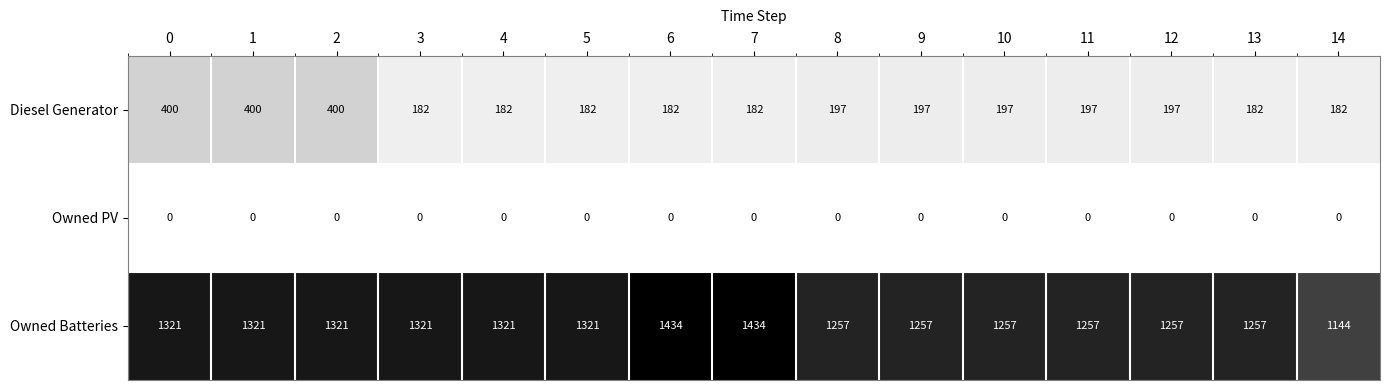

The value of Owned Batteries at 7 is 328. True or false?

False